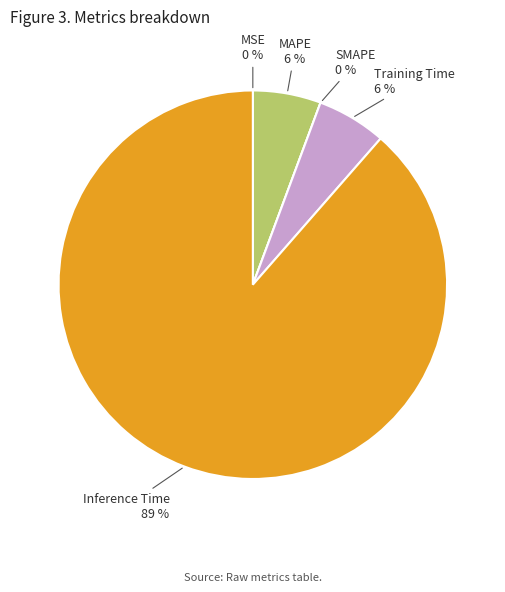

How many segments does this pie chart have?

5